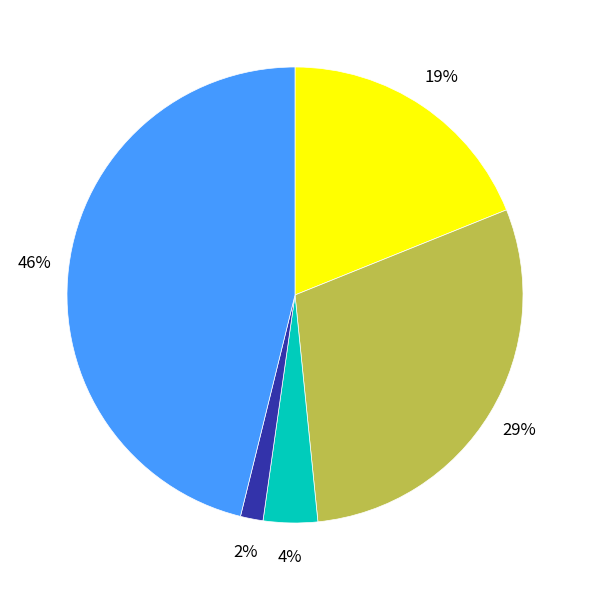

To the nearest percent, what is the average slice percentage?

20%